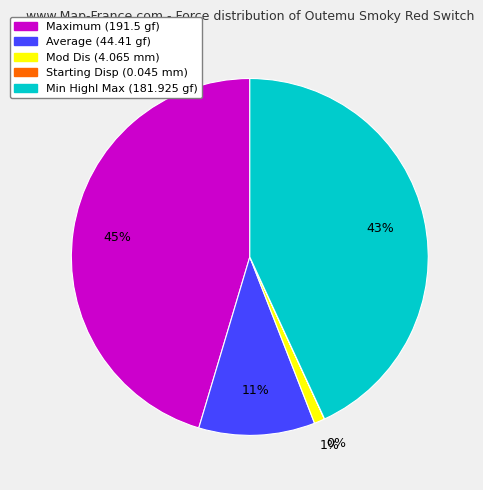

To the nearest percent, what is the difference between the largest and smallest slice percentages?

45%